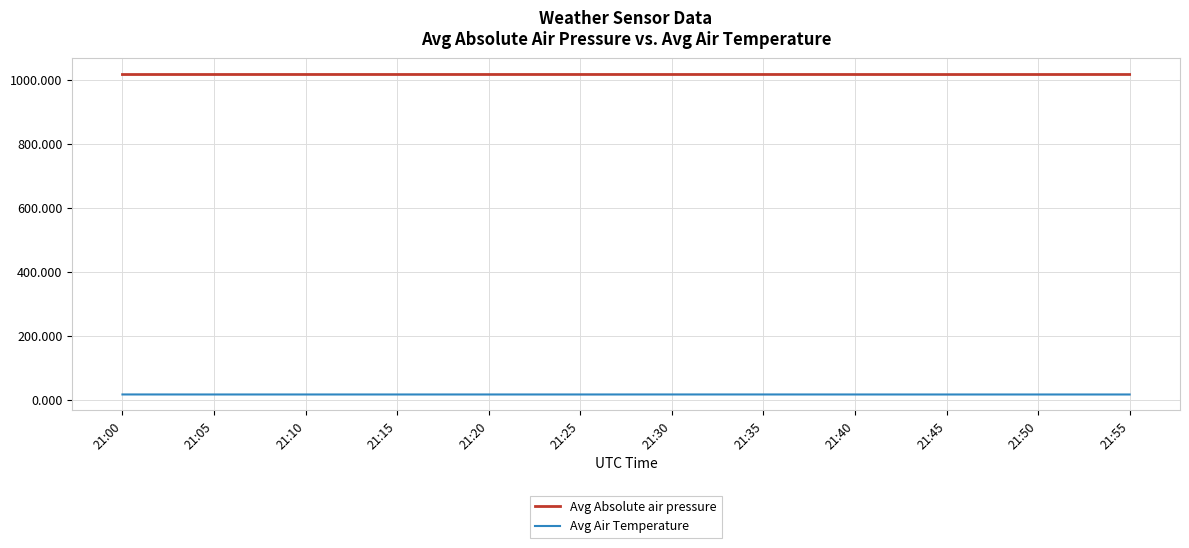

Where does the Avg Air Temperature series first go above 18?

21:00